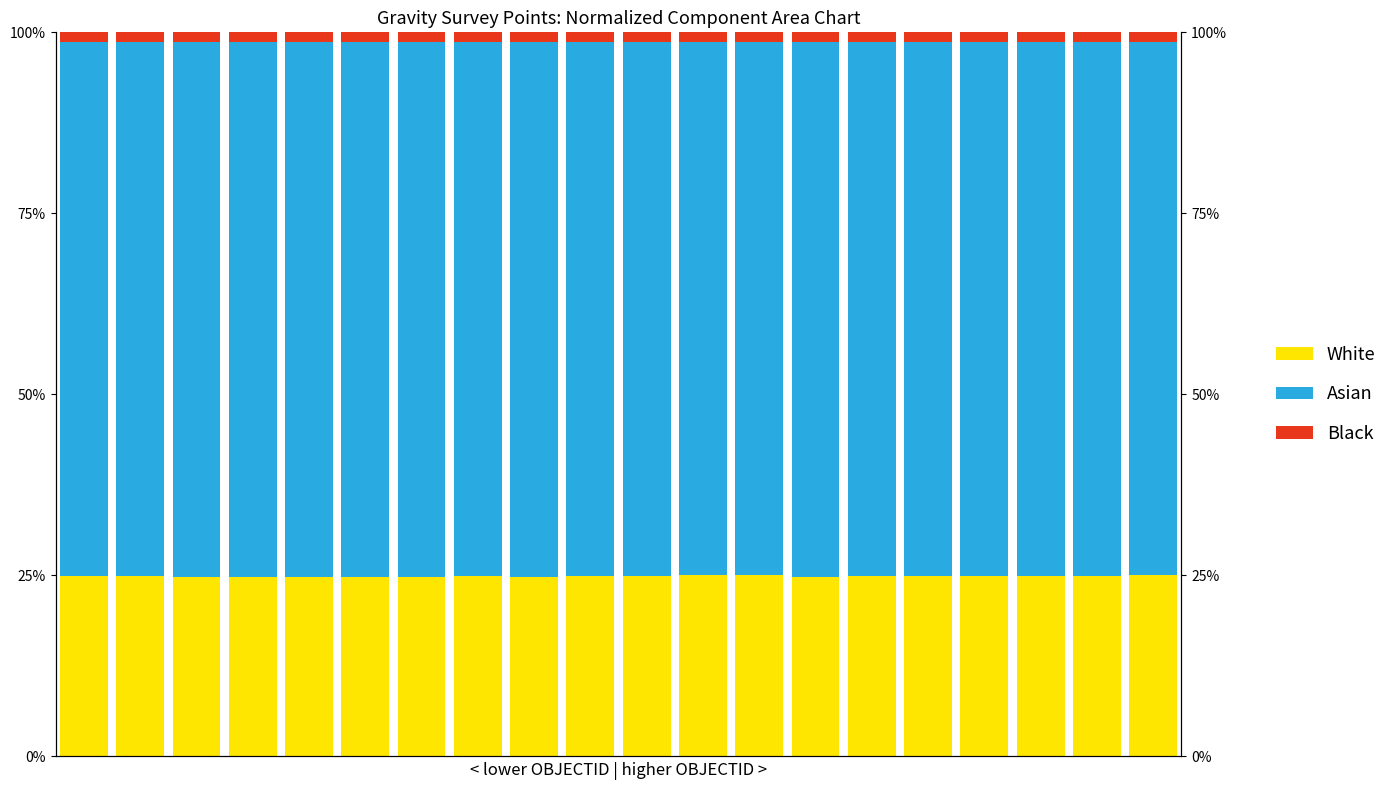

At 17, list the series in order from largest to smallest.

Asian, White, Black